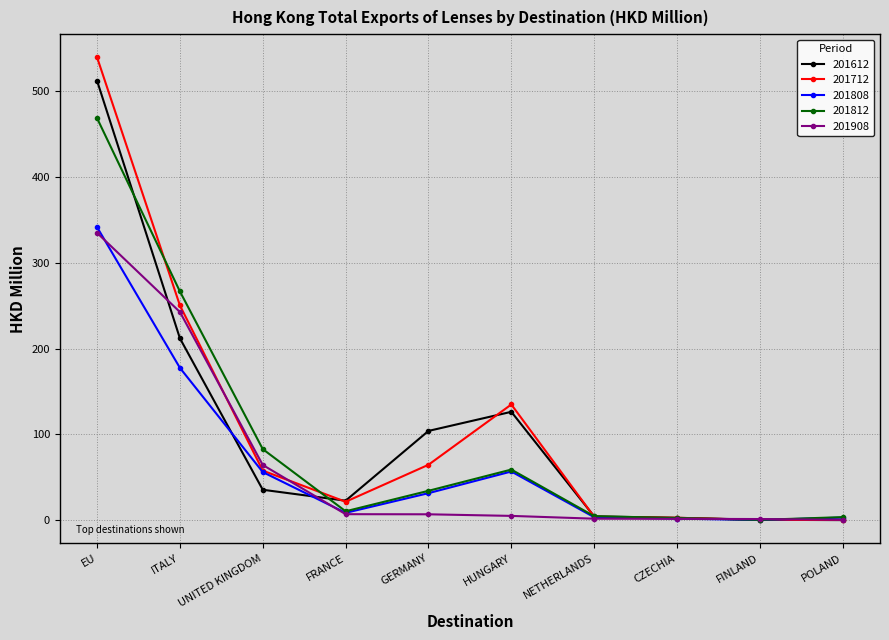

What is the value of the 201612 point at the 4th from the left?

22.7